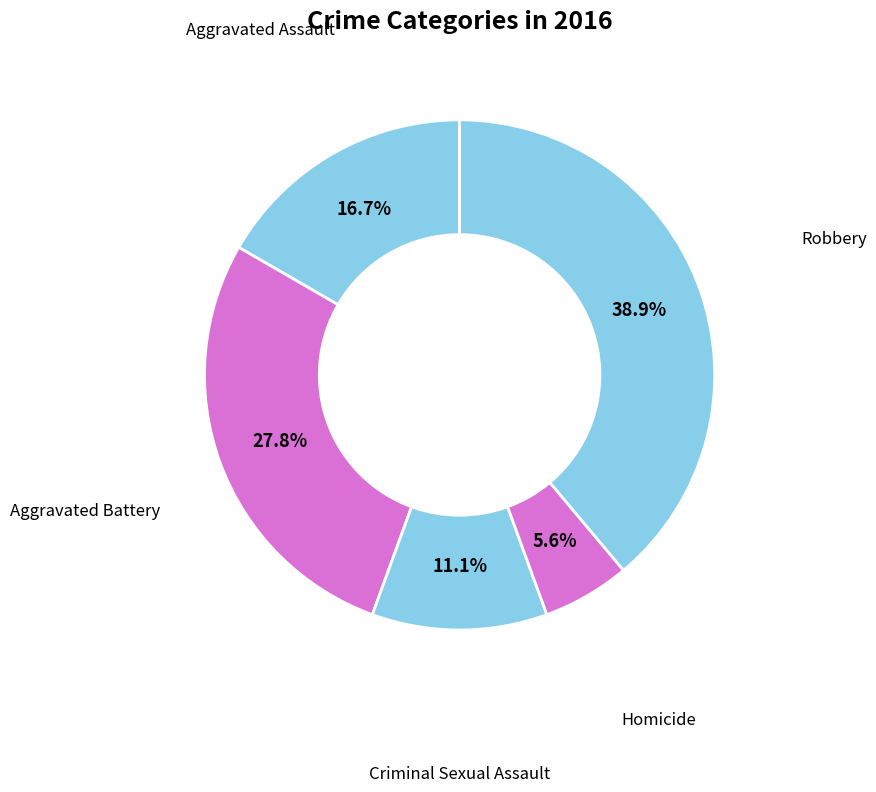

How many segments does this pie chart have?

5